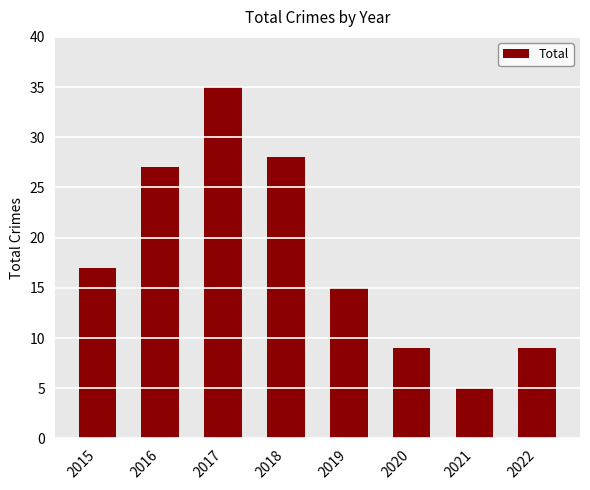

The chart shows a value of 2 at 2020. True or false?

False